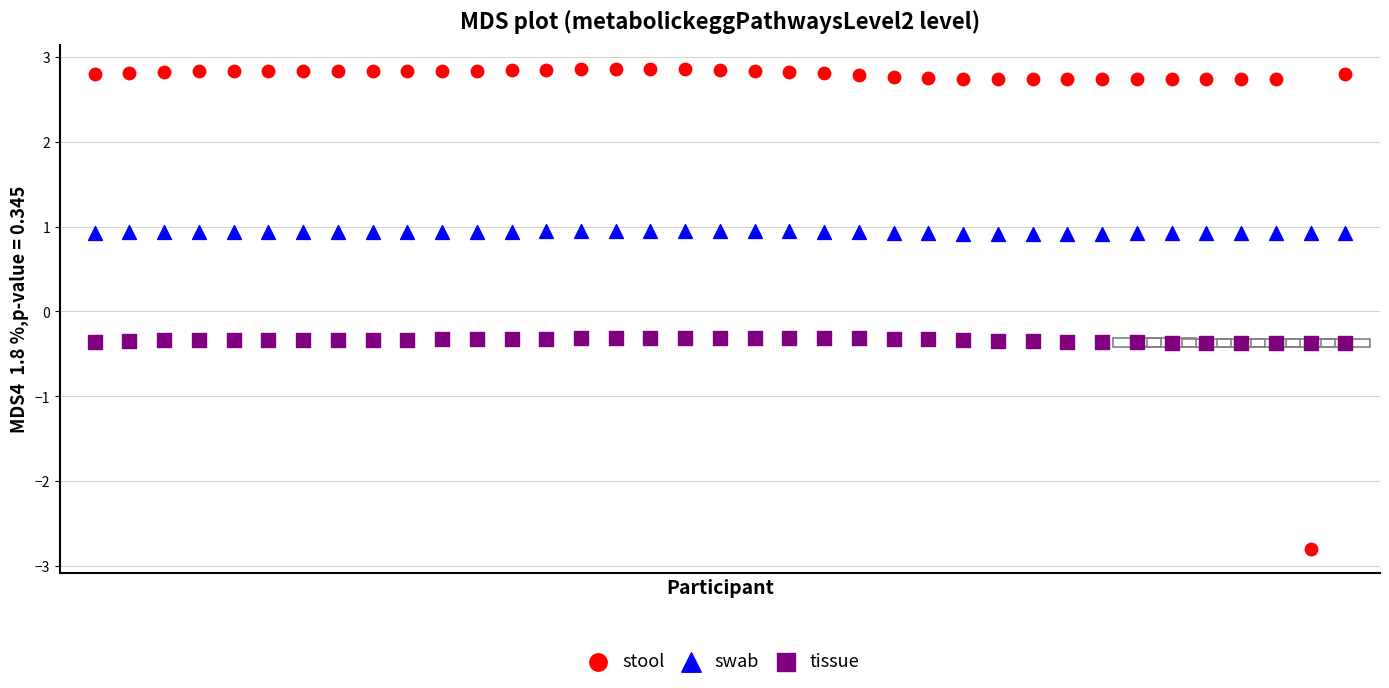

Across all data points, what is the range of Y values (max minus min)?

5.7